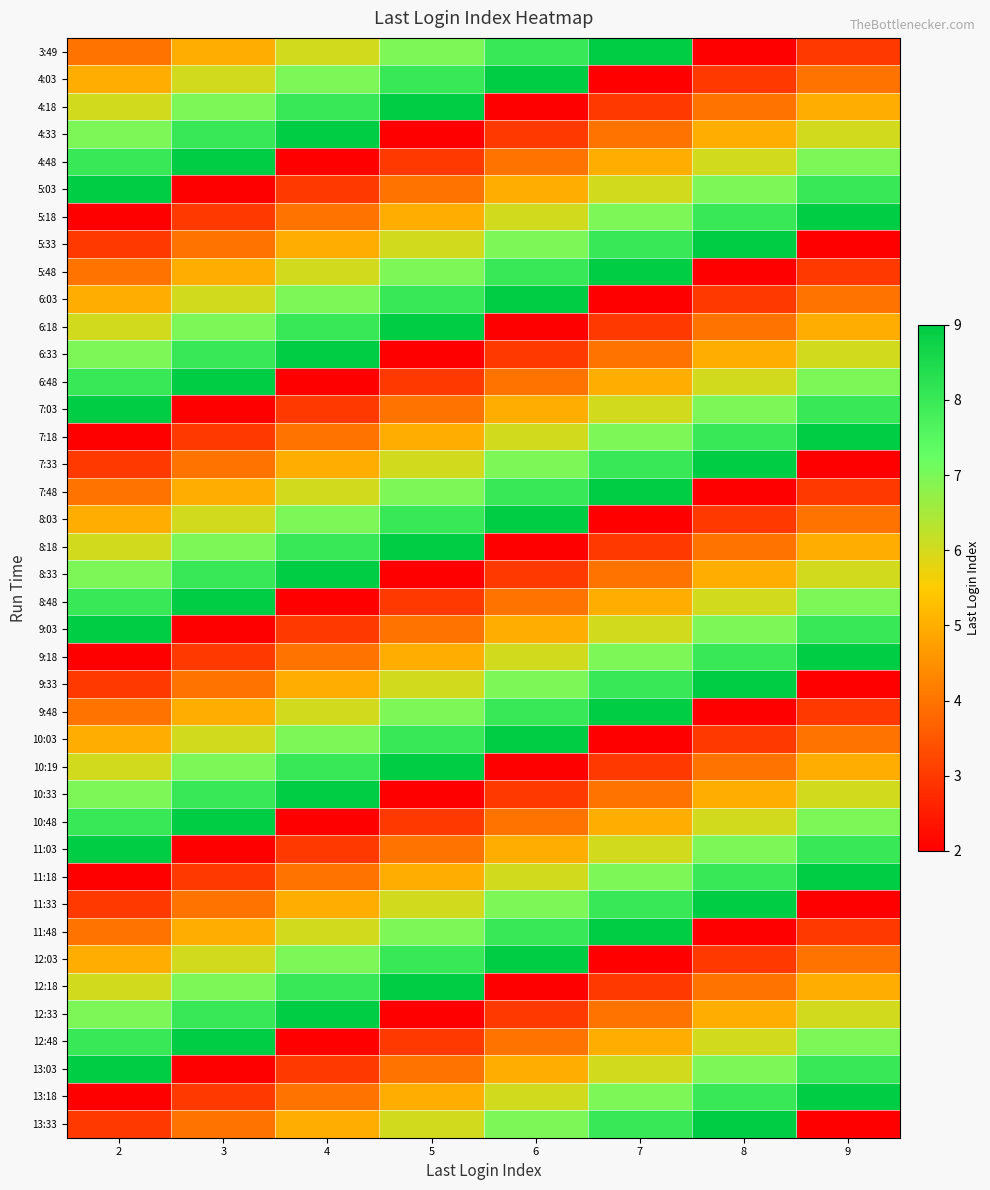

At which category is the sum across all series the highest?

2